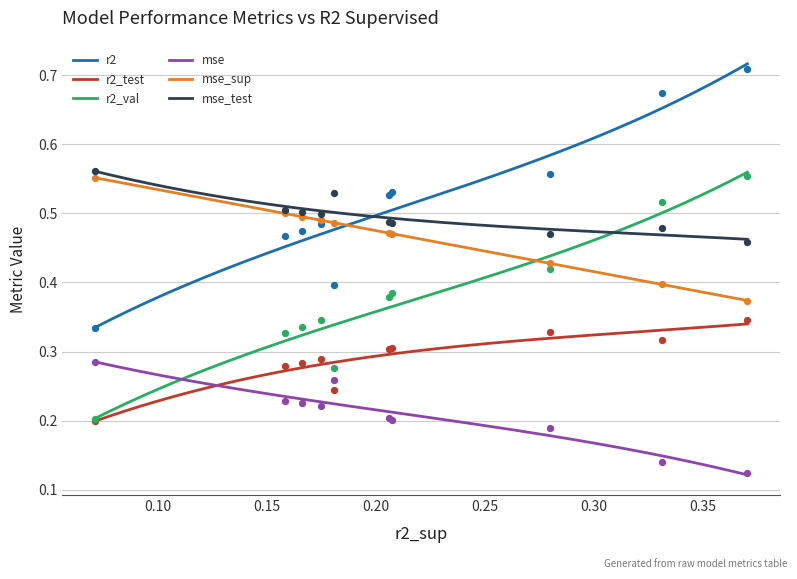

Which series has the largest total across all categories?

r2